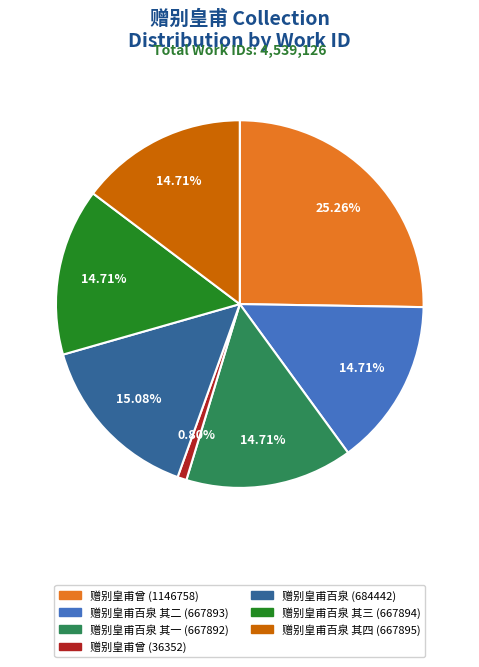

What portion of the pie excludes 赠别皇甫曾 (36352)?

99.2%